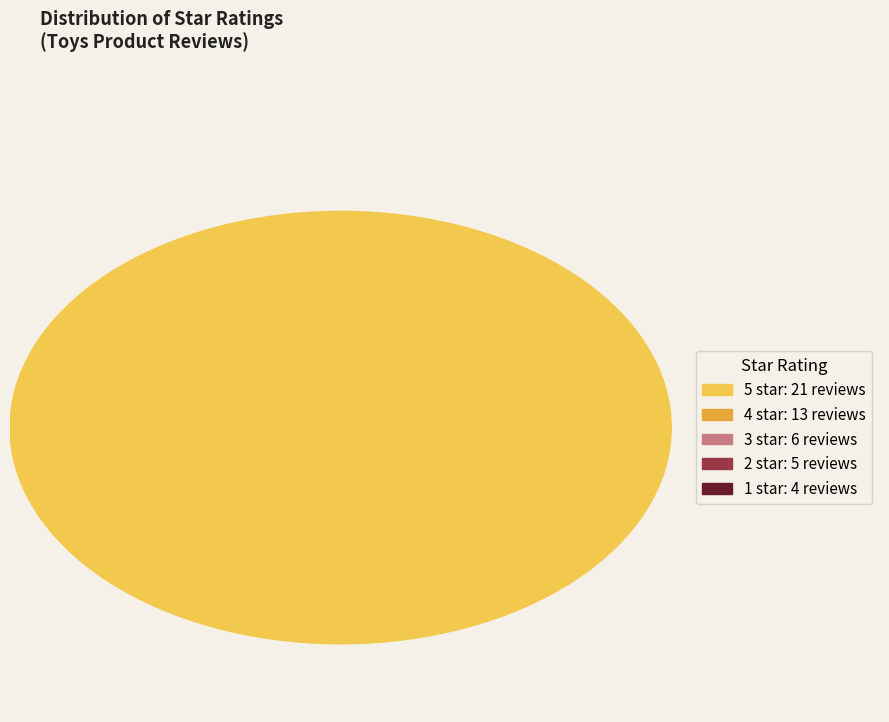

What percentage do 3 and 4 together represent?

38.8%